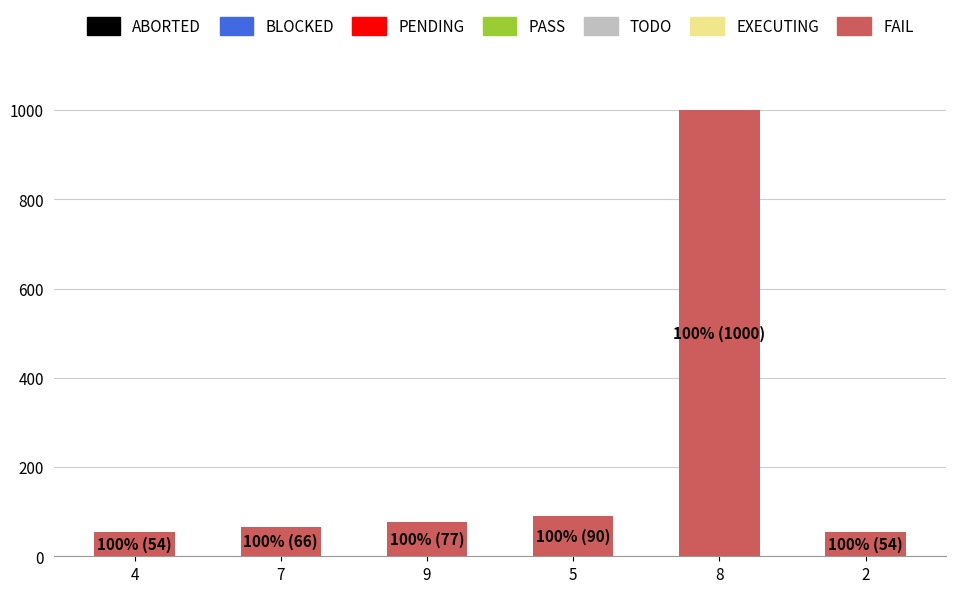

What is the difference between the second highest and minimum values?

36